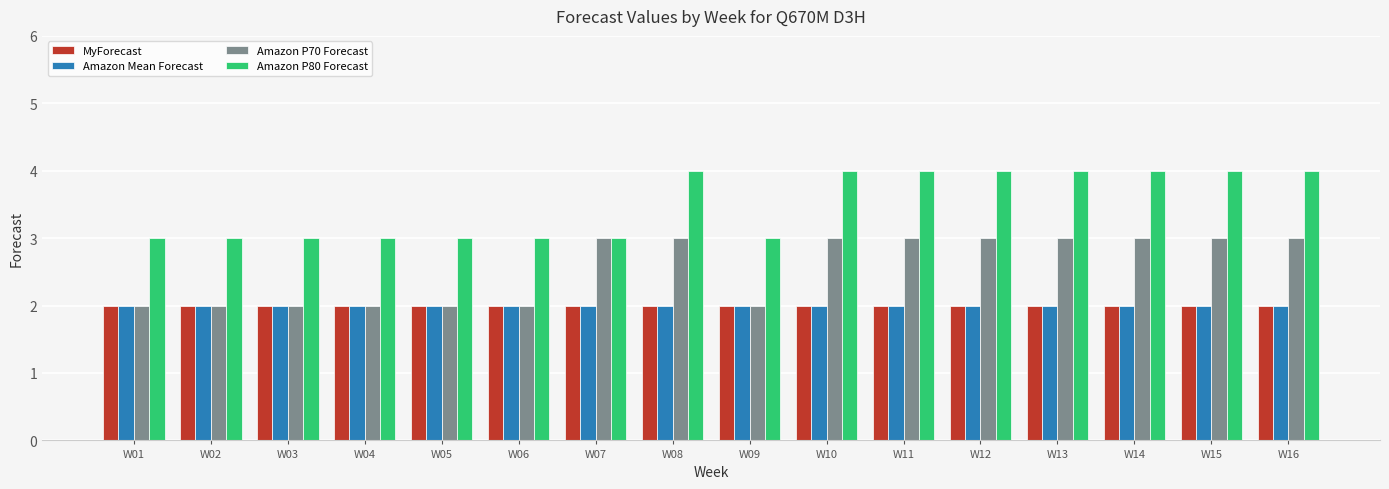

Reading left to right, what are all the values shown in this chart?

MyForecast: W01=2	W02=2	W03=2	W04=2	W05=2	W06=2	W07=2	W08=2	W09=2	W10=2	W11=2	W12=2	W13=2	W14=2	W15=2	W16=2
Amazon Mean Forecast: W01=2	W02=2	W03=2	W04=2	W05=2	W06=2	W07=2	W08=2	W09=2	W10=2	W11=2	W12=2	W13=2	W14=2	W15=2	W16=2
Amazon P70 Forecast: W01=2	W02=2	W03=2	W04=2	W05=2	W06=2	W07=3	W08=3	W09=2	W10=3	W11=3	W12=3	W13=3	W14=3	W15=3	W16=3
Amazon P80 Forecast: W01=3	W02=3	W03=3	W04=3	W05=3	W06=3	W07=3	W08=4	W09=3	W10=4	W11=4	W12=4	W13=4	W14=4	W15=4	W16=4